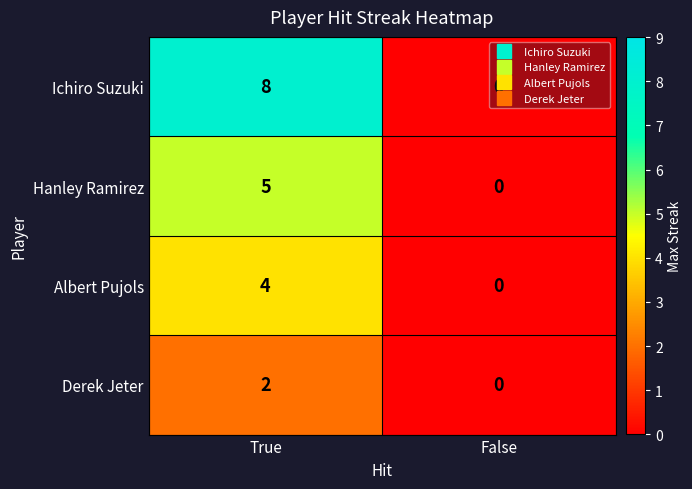

List the series in order of their peak value, lowest first.

Derek Jeter, Albert Pujols, Hanley Ramirez, Ichiro Suzuki